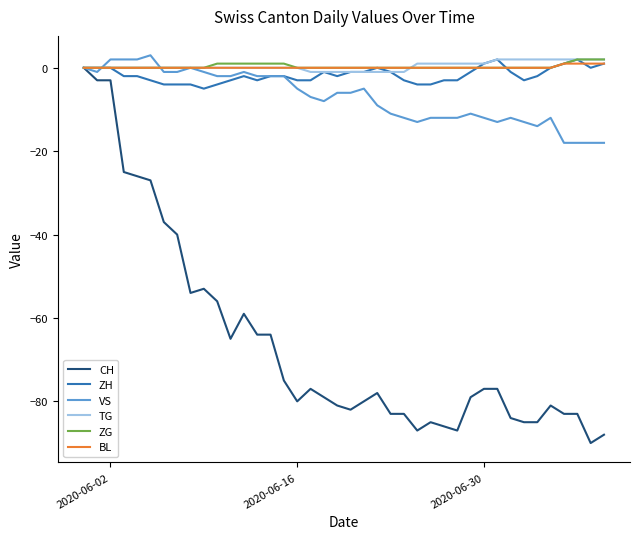

Which series has the widest spread of values?

CH